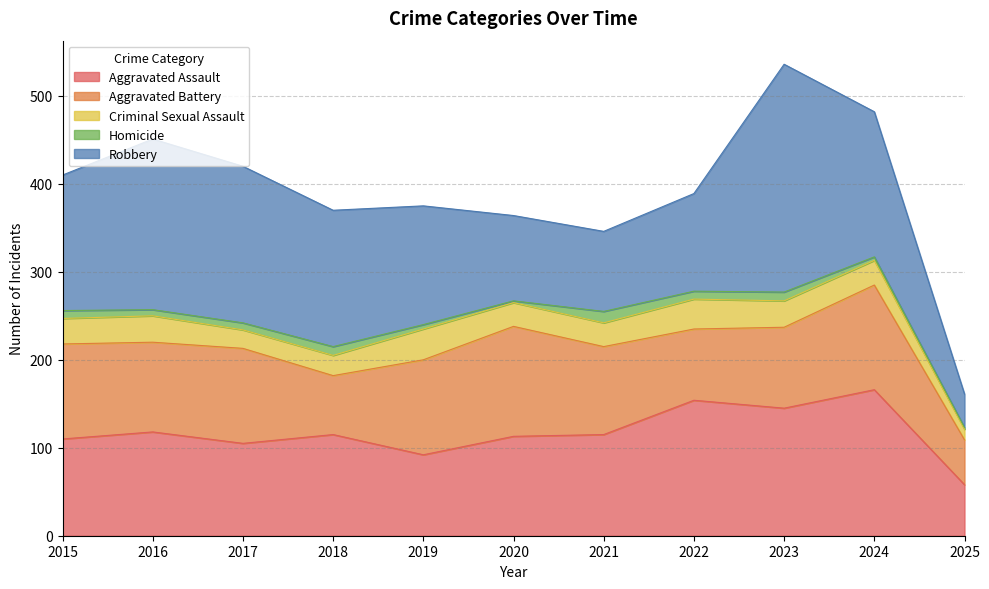

True or false: Aggravated Assault and Criminal Sexual Assault cross at least once.

False